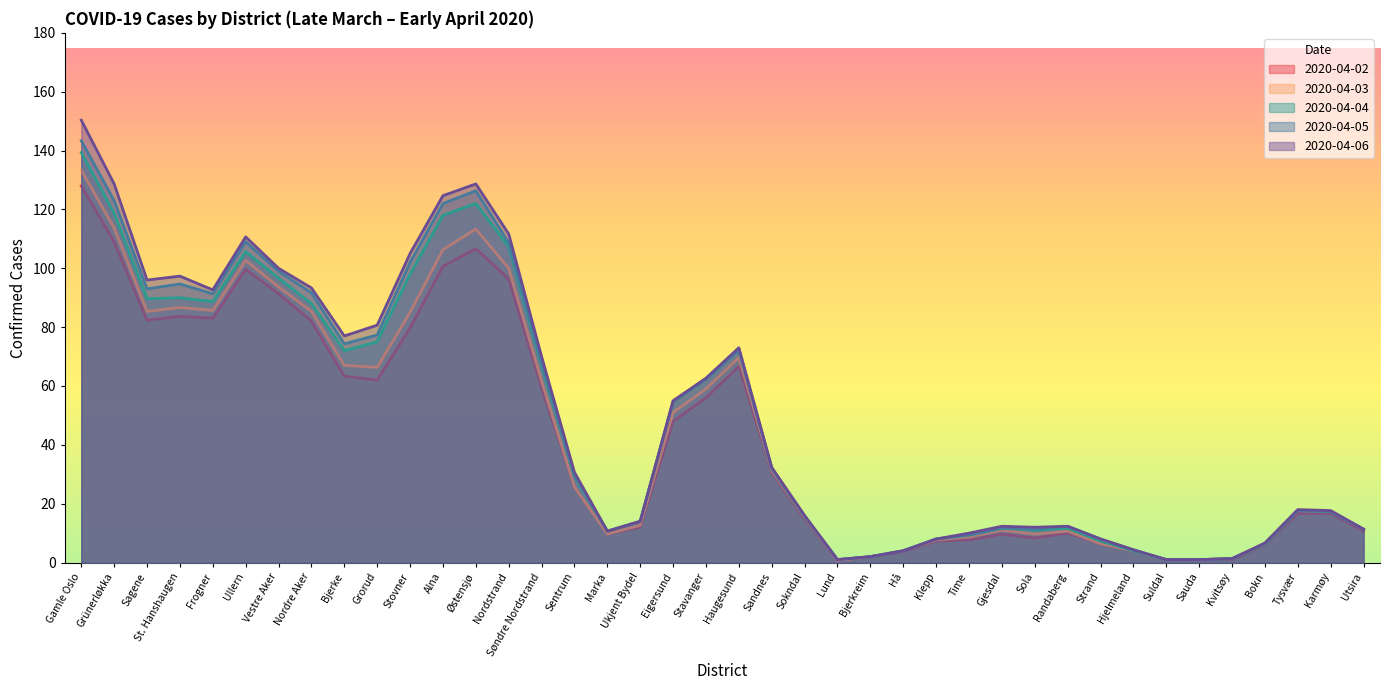

Which has a higher value, Eigersund or Suldal?

Eigersund